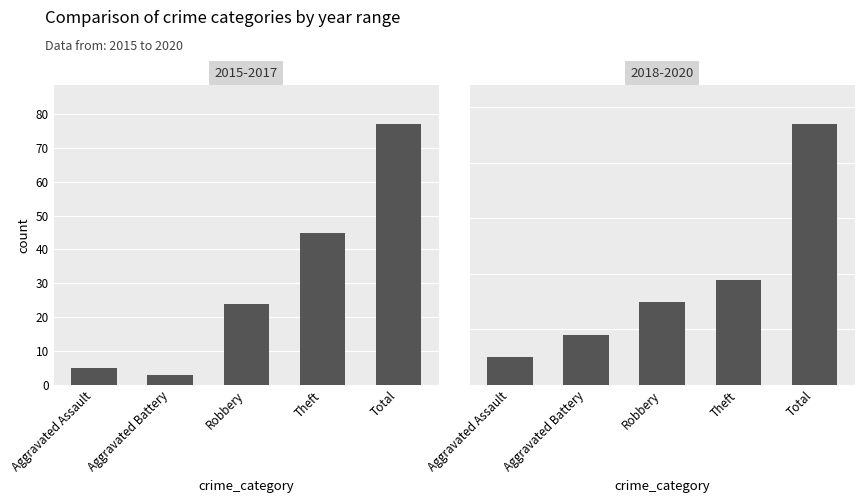

True or false: 2018-2020 has a value of 9 at Robbery.

False